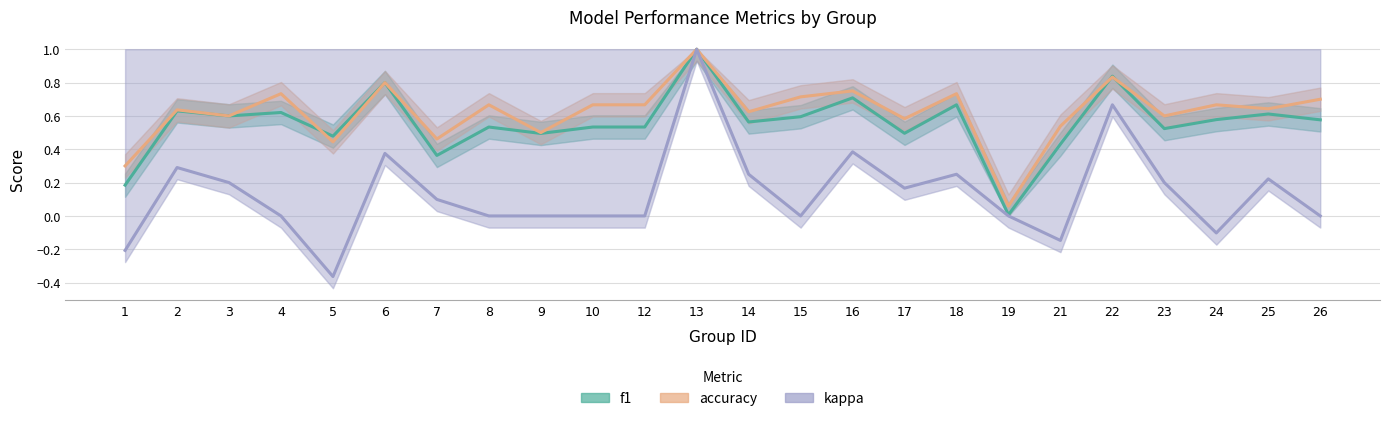

True or false: kappa and accuracy intersect in this chart.

False